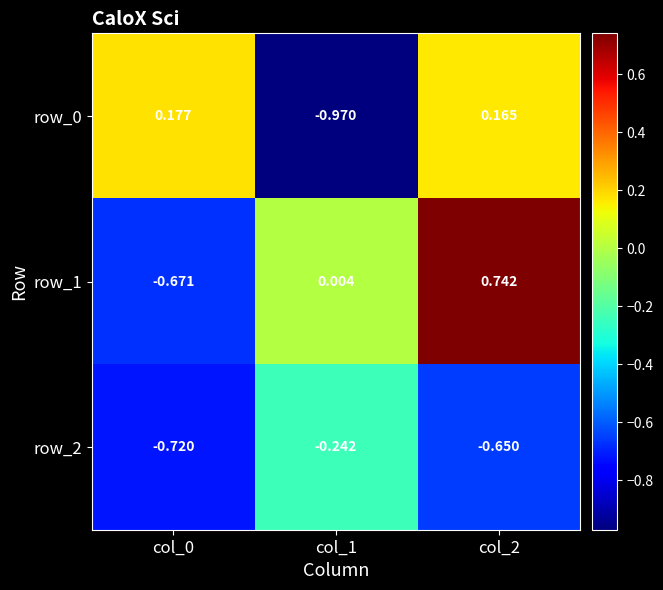

Is it true that row_2 equals -0.1 at col_1?

False